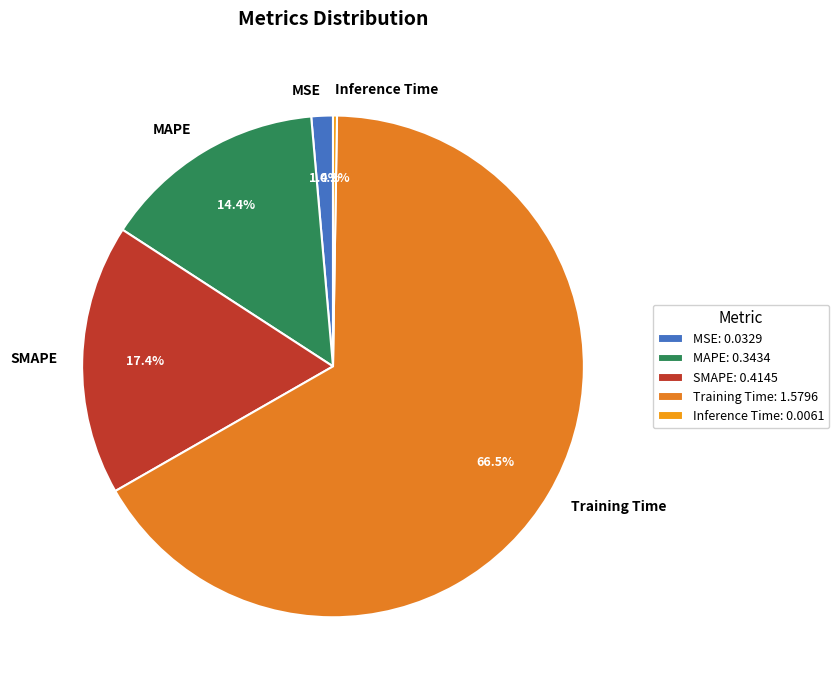

Which slice represents more than half of the pie?

Training Time